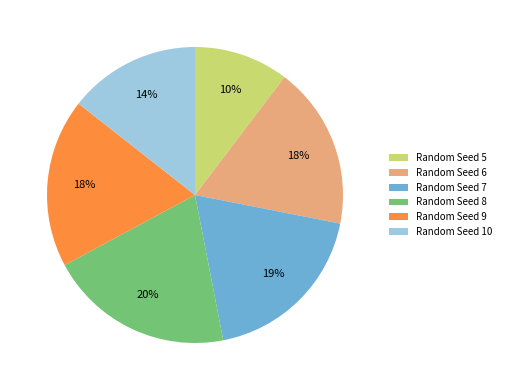

True or false: Random Seed 6 accounts for 12% of the total.

False